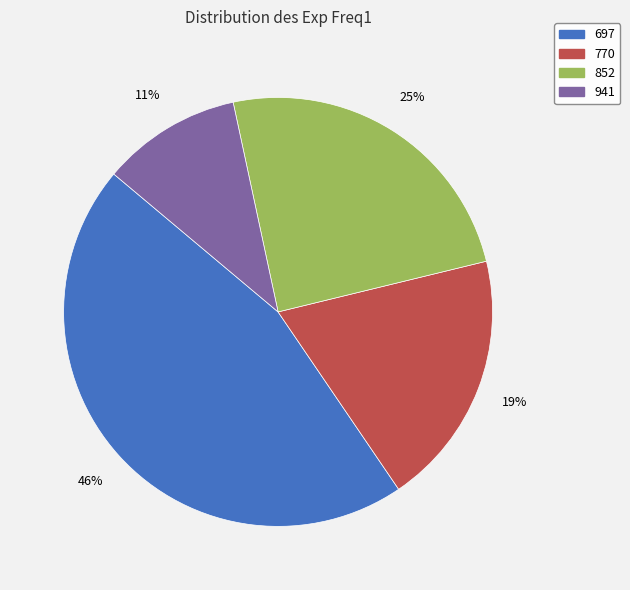

Is there any slice that represents more than half of the pie?

No